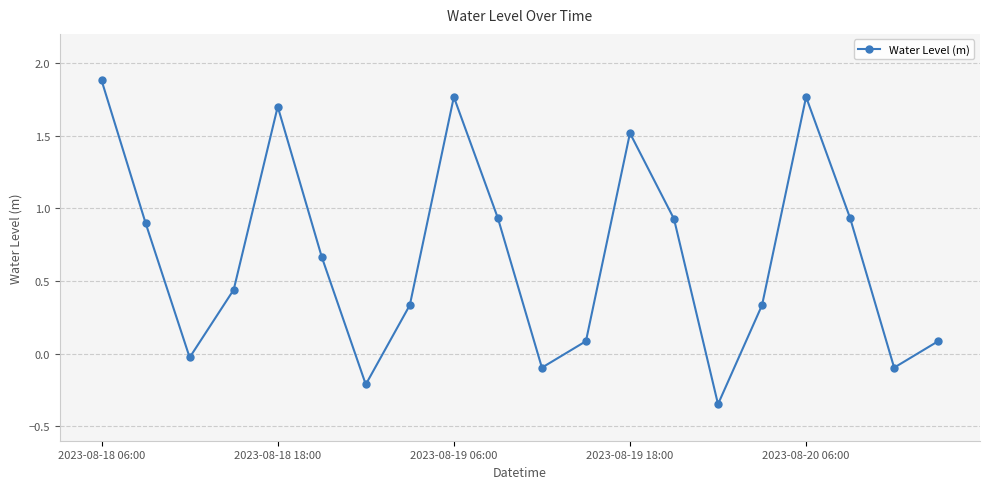

How many interior local peaks (higher than both neighbors) does the data have?

4